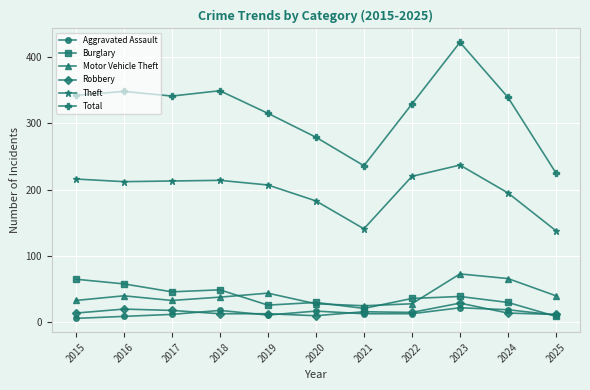

Where is Total nearest to the value 323?

2022